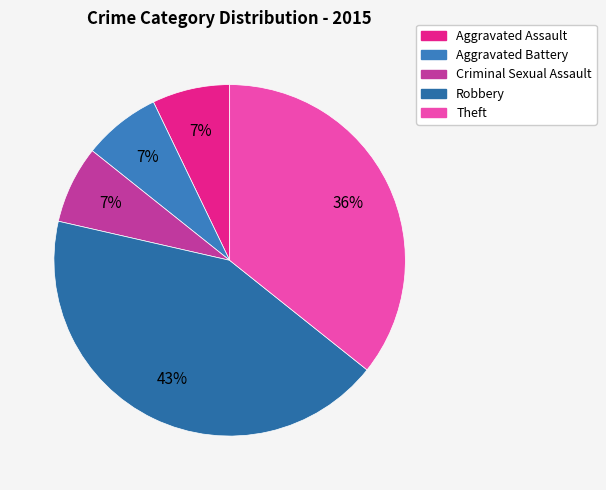

How many segments does this pie chart have?

5